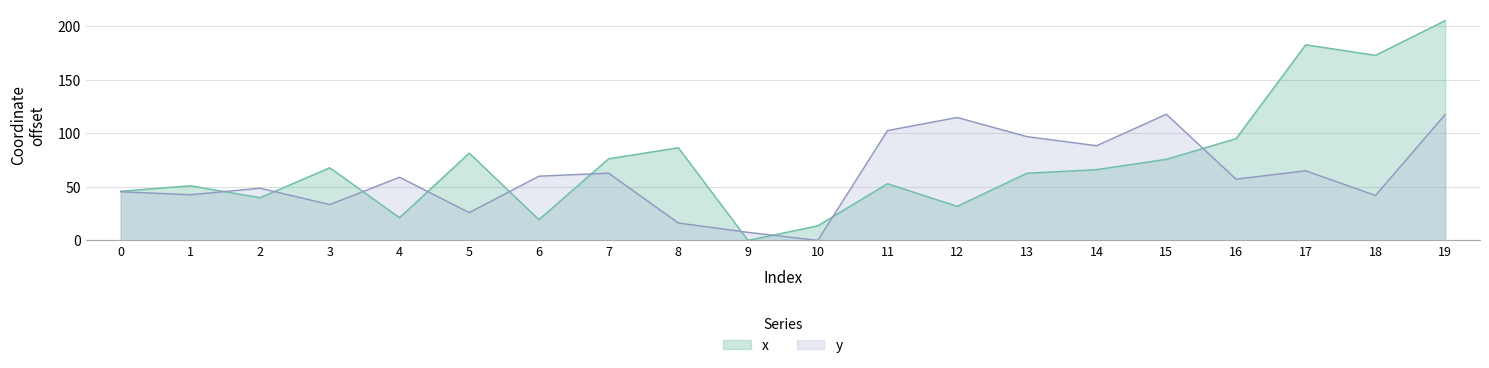

At which label does x reach its minimum?

9